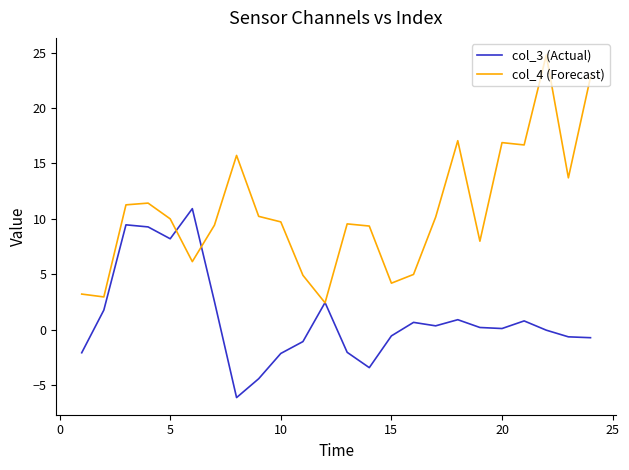

Which series has the largest total across all categories?

col_4 (Forecast)